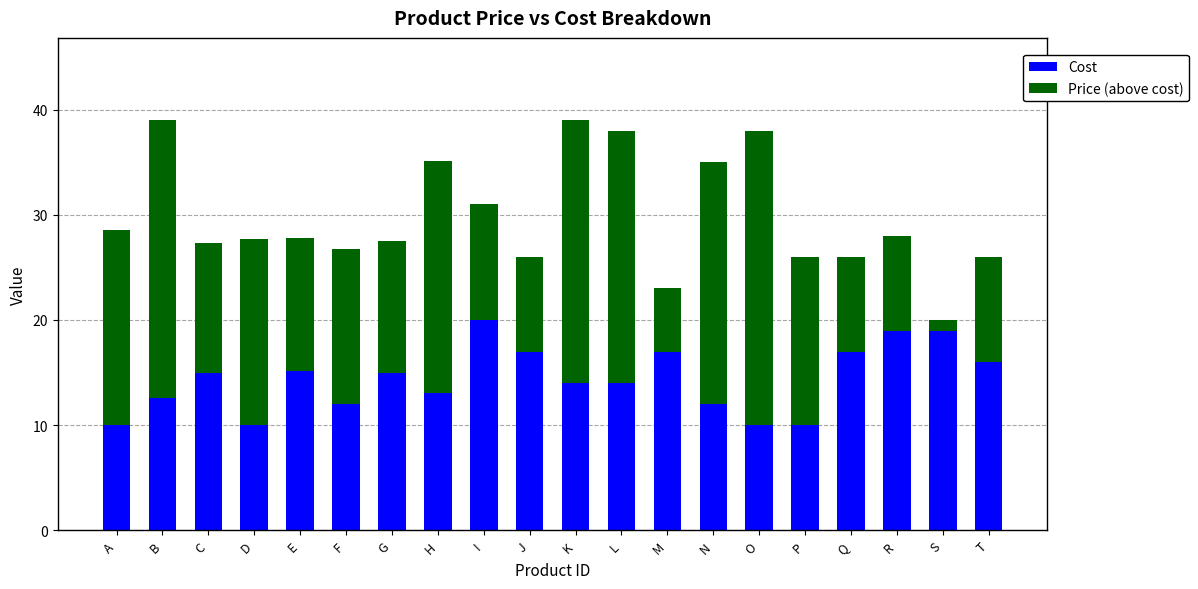

Does the chart contain any negative values?

No